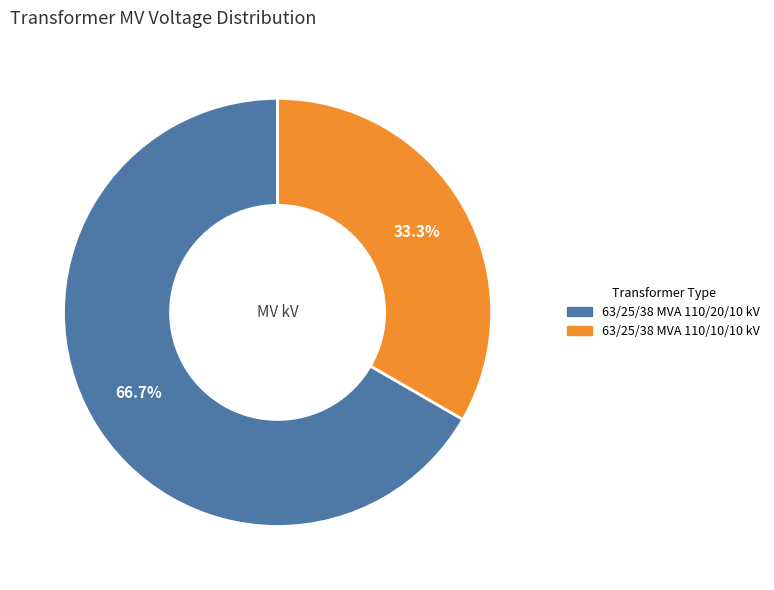

How many slices are in this pie chart?

2